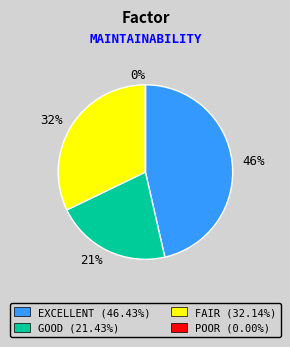

To the nearest percent, what is the average slice percentage?

25%